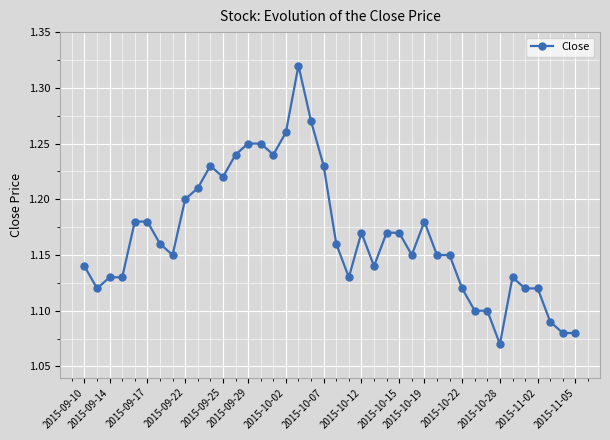

How many values are between 1 and 2?

40